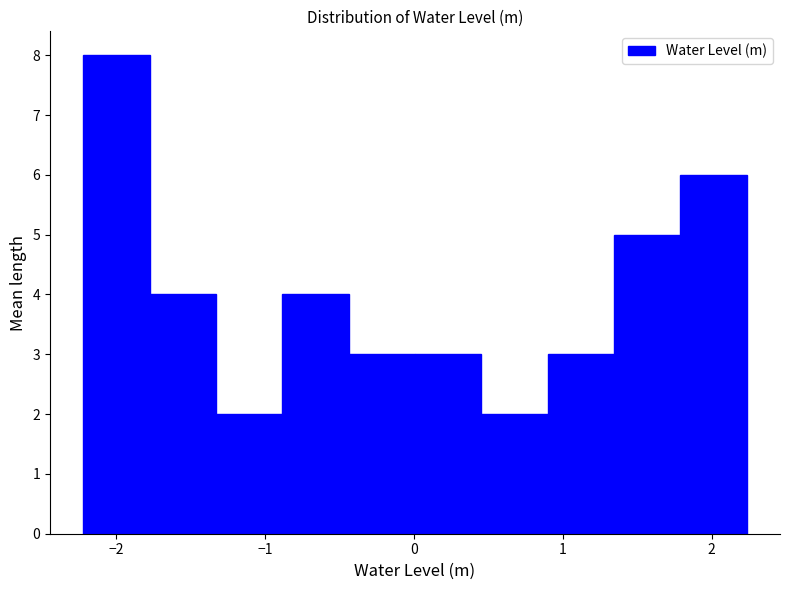

What is the height of the bar covering -2.2 to -1.8 on the x-axis? Neither the bar edges nor the heights are printed on the chart, so give them approximately, as read against the axes.

8